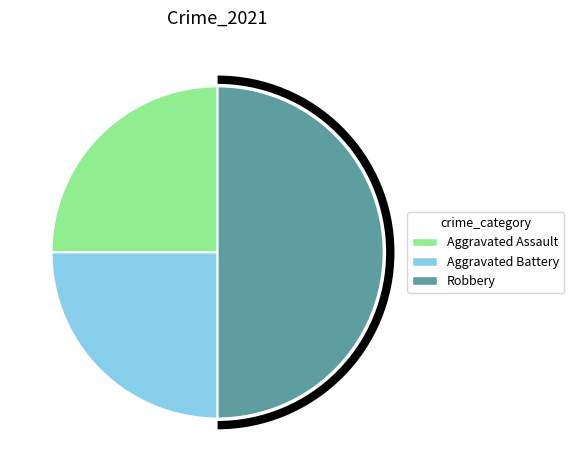

Is it true that Robbery is 45% of the pie?

False